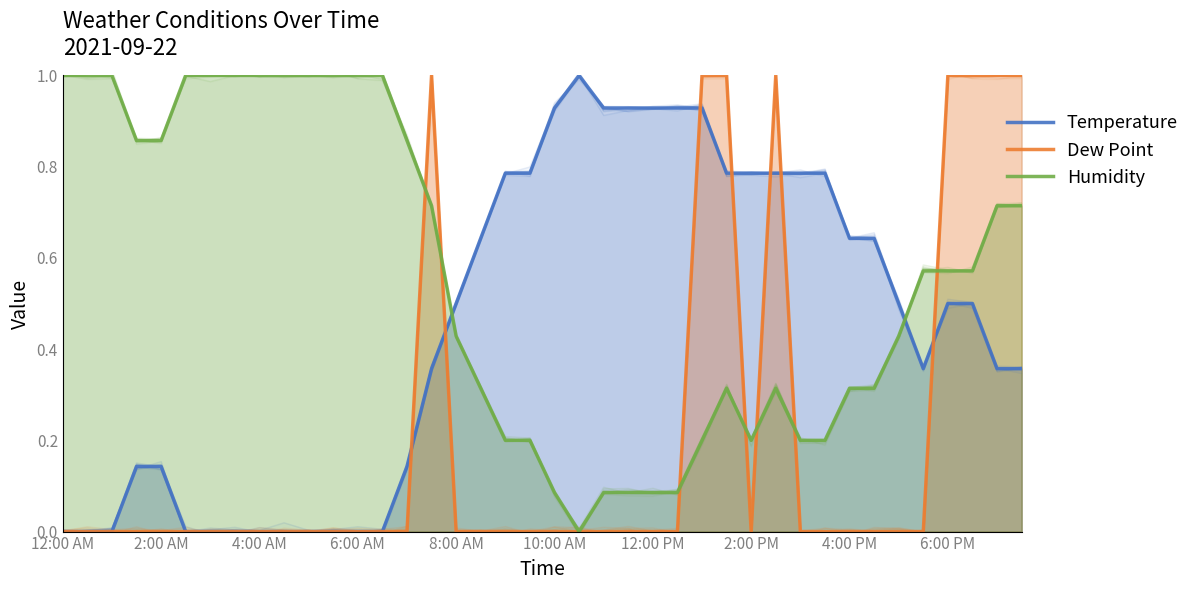

How many lines are shown in the chart?

3